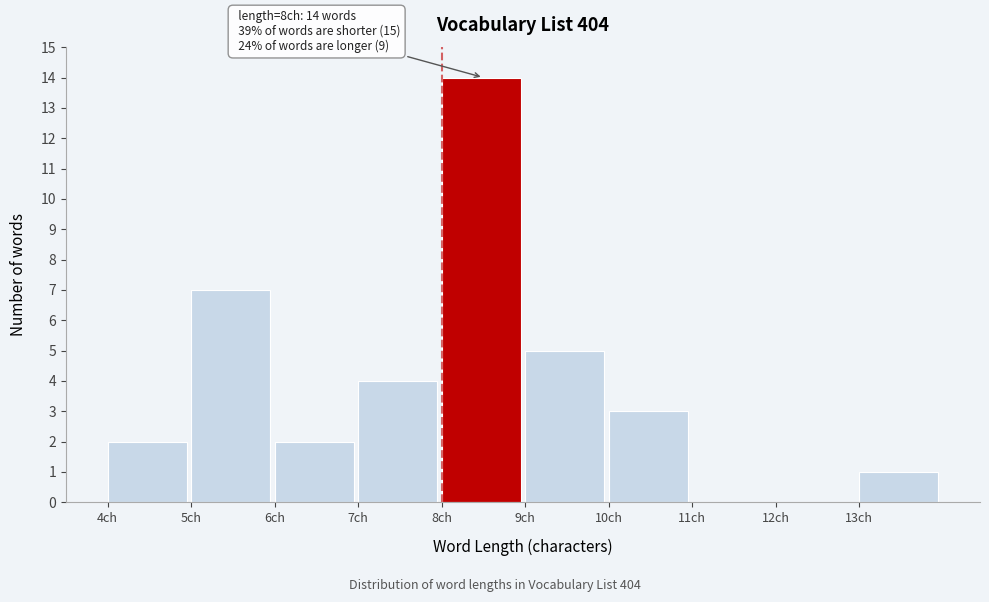

Over which range of the x-axis is the bar tallest?

8 to 9